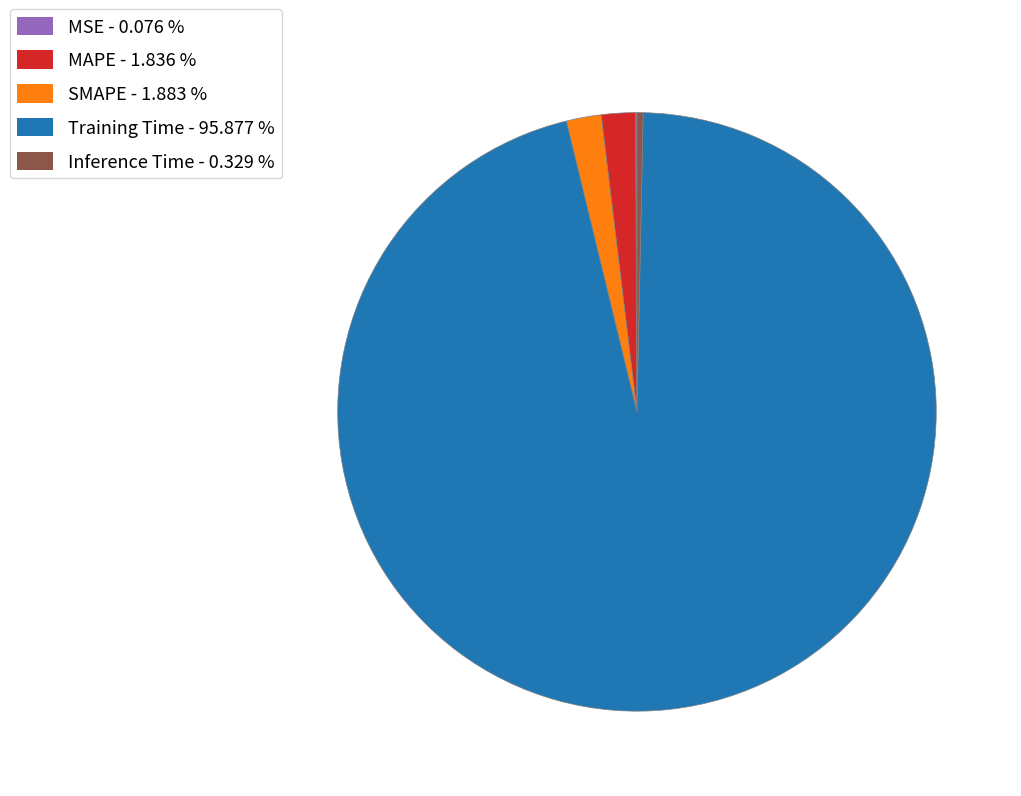

What is the majority slice?

Training Time